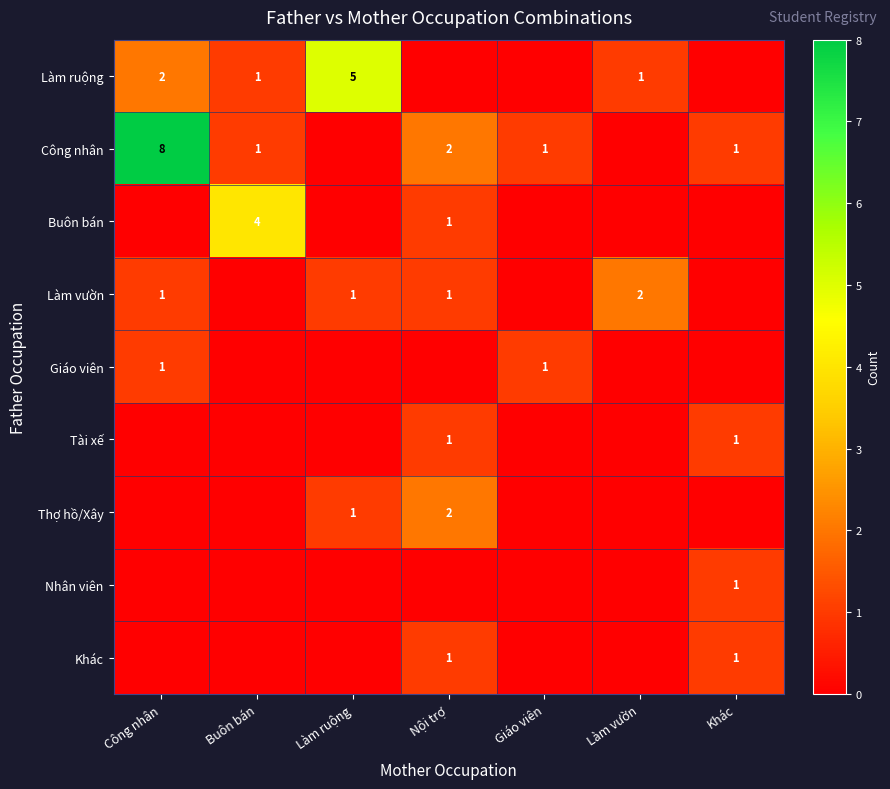

Which series changed the most between Công nhân and Nội trợ?

Công nhân